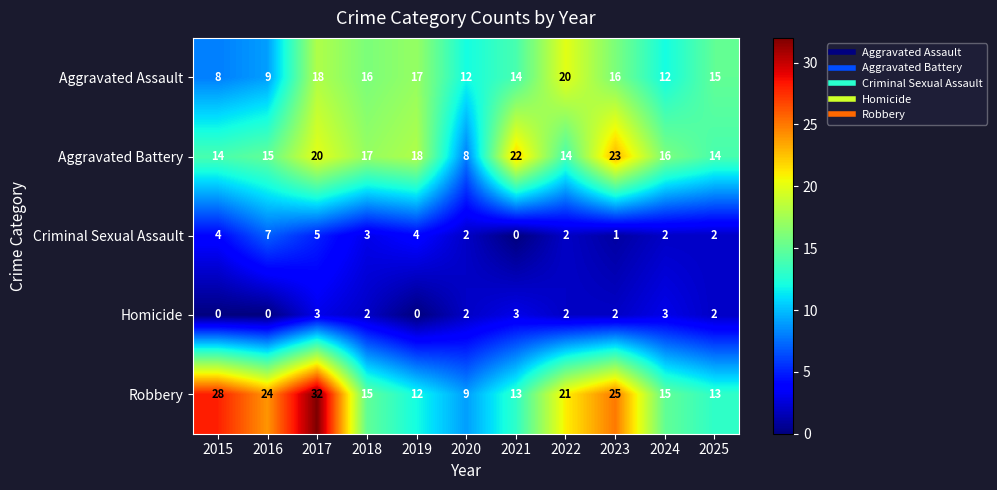

Is the value of Aggravated Battery at 2025 greater than the value of Robbery at 2025?

Yes